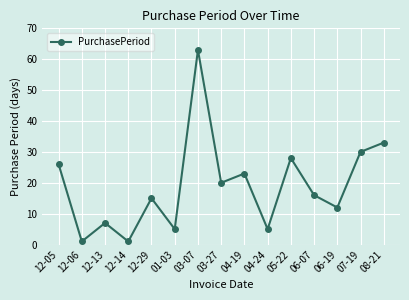

What is the change in value from 12-29 to 03-27?

+5